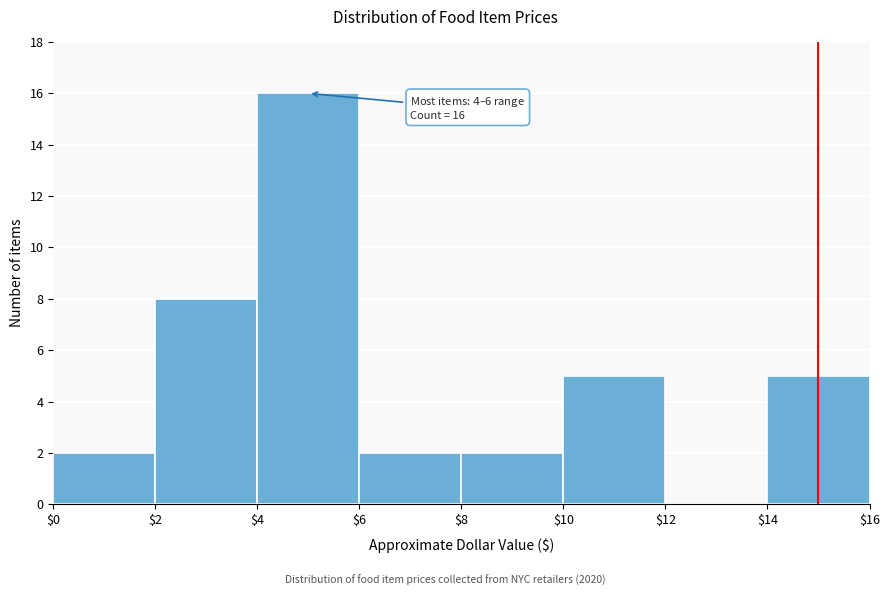

Over which range of the x-axis is the bar tallest?

$4 to $6